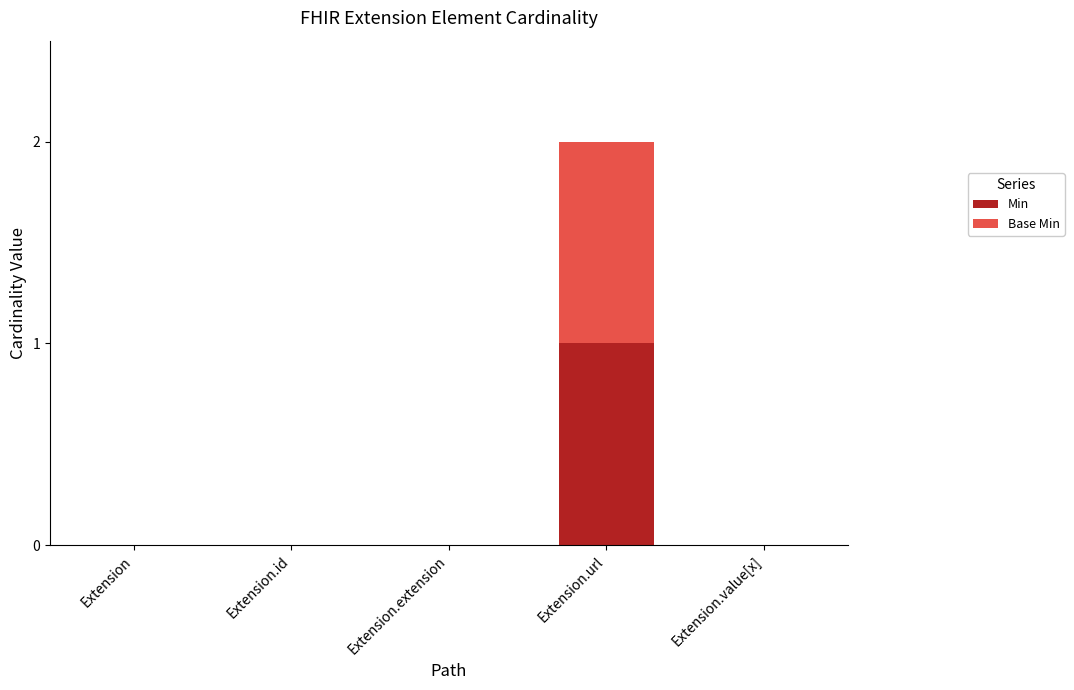

At which category is the sum across all series the highest?

Extension.url